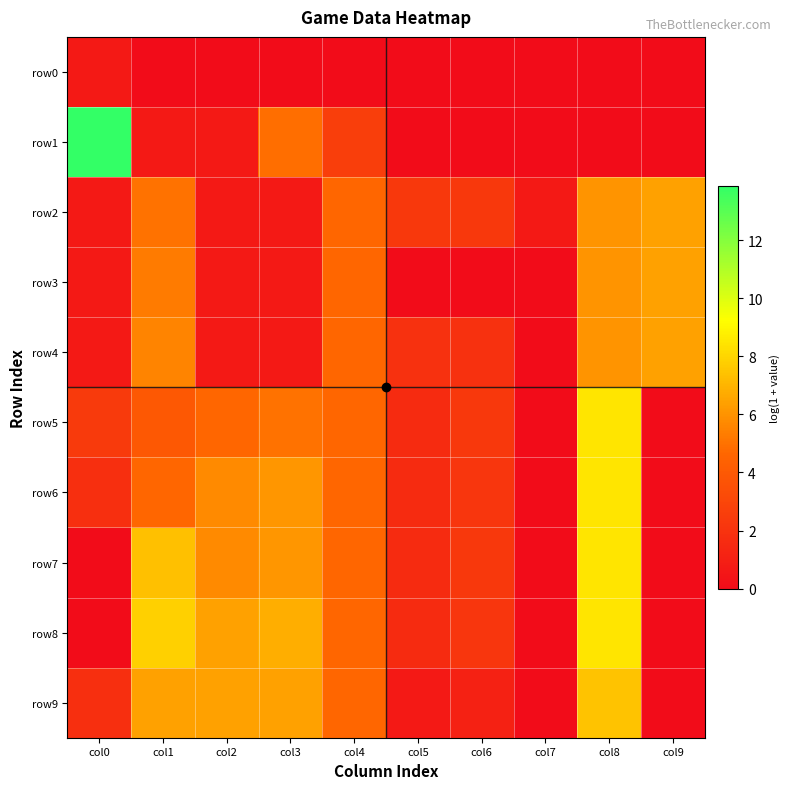

Reading left to right, extract all data points from this chart.

row0: col0=0.7	col1=0.0	col2=0.0	col3=0.0	col4=0.0	col5=0.0	col6=0.0	col7=0.0	col8=0.0	col9=0.0
row1: col0=13.9	col1=0.7	col2=0.7	col3=4.9	col4=2.6	col5=0.0	col6=0.0	col7=0.0	col8=0.0	col9=0.0
row2: col0=0.7	col1=5.0	col2=0.7	col3=0.7	col4=4.6	col5=2.3	col6=2.3	col7=0.7	col8=6.0	col9=6.4
row3: col0=0.7	col1=5.3	col2=0.7	col3=0.7	col4=4.6	col5=0.0	col6=0.0	col7=0.0	col8=6.0	col9=6.4
row4: col0=0.7	col1=5.5	col2=0.7	col3=0.7	col4=4.6	col5=1.9	col6=1.9	col7=0.0	col8=6.0	col9=6.4
row5: col0=2.4	col1=3.9	col2=4.6	col3=5.0	col4=4.6	col5=1.6	col6=2.3	col7=0.0	col8=8.5	col9=0.0
row6: col0=1.8	col1=4.6	col2=5.7	col3=6.1	col4=4.6	col5=1.6	col6=2.2	col7=0.0	col8=8.5	col9=0.0
row7: col0=0.0	col1=7.3	col2=5.7	col3=6.1	col4=4.6	col5=1.6	col6=2.3	col7=0.0	col8=8.5	col9=0.0
row8: col0=0.0	col1=7.8	col2=6.4	col3=6.8	col4=4.6	col5=1.6	col6=2.2	col7=0.0	col8=8.5	col9=0.0
row9: col0=1.8	col1=6.4	col2=6.4	col3=6.4	col4=4.6	col5=0.7	col6=1.1	col7=0.0	col8=7.5	col9=0.0